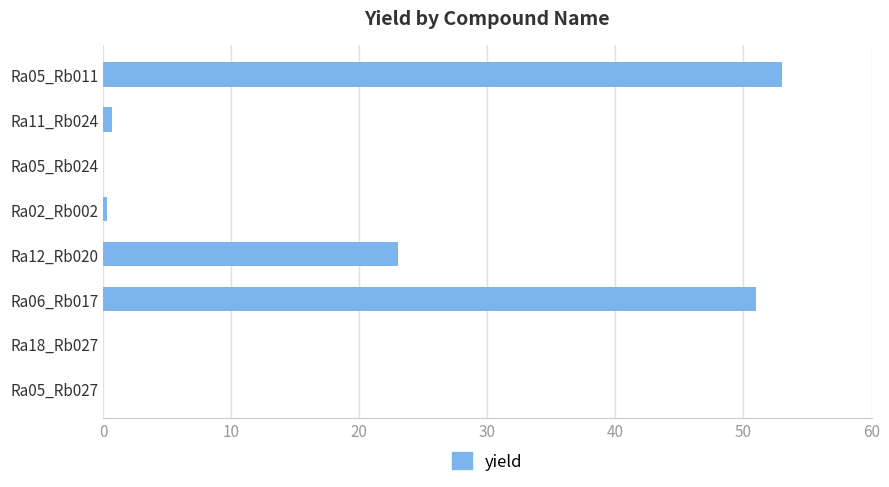

At which category does the chart reach its peak across all series?

Ra05_Rb011